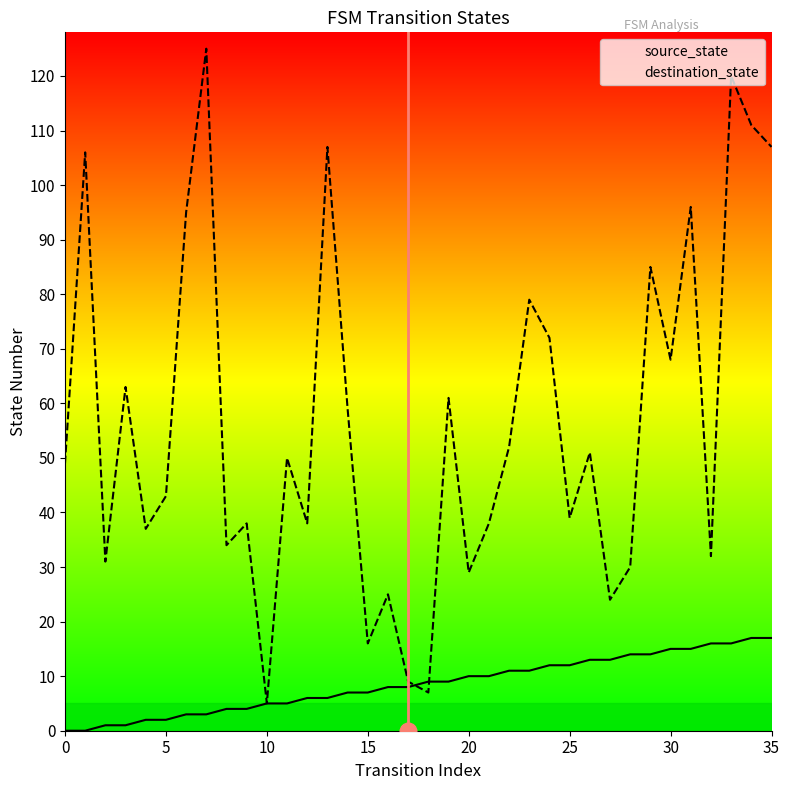

The value of destination_state at 35 is 54. True or false?

False